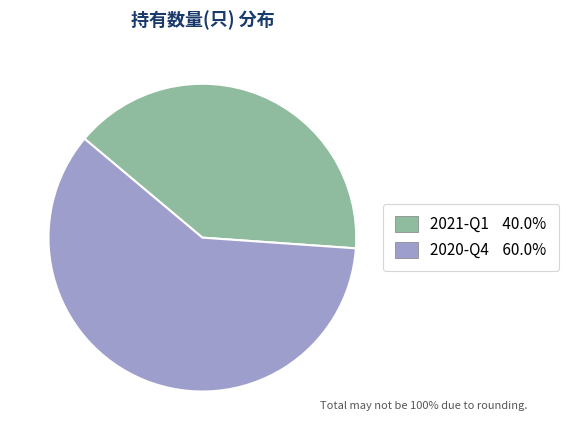

Rank the categories by value from highest to lowest.

2020-Q4, 2021-Q1